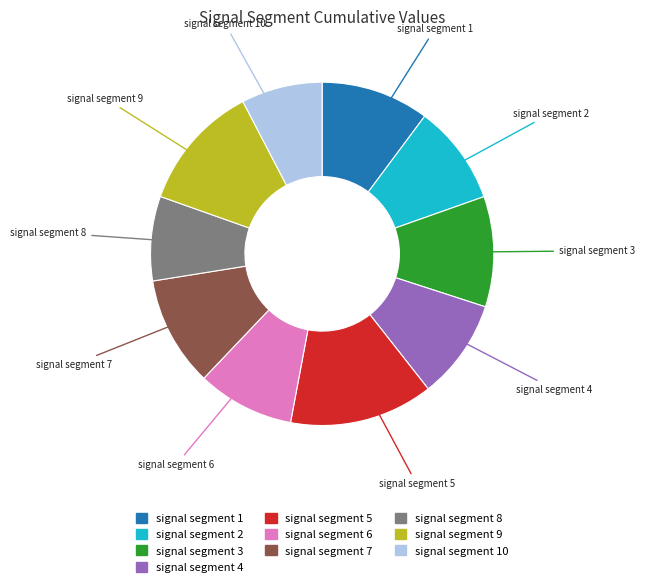

Is there any slice that represents more than half of the pie?

No